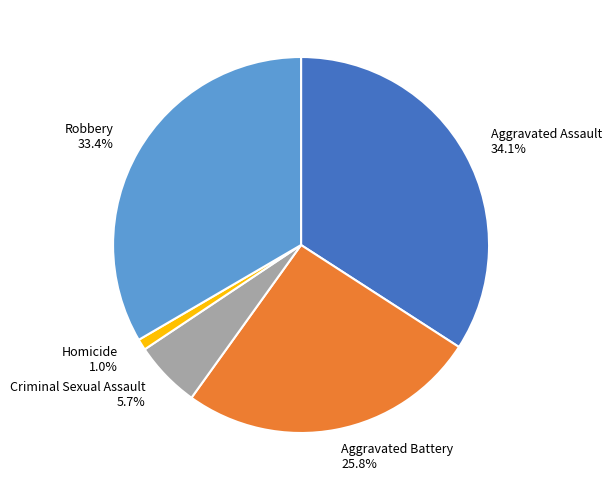

What percentage is NOT represented by Homicide?

99.0%